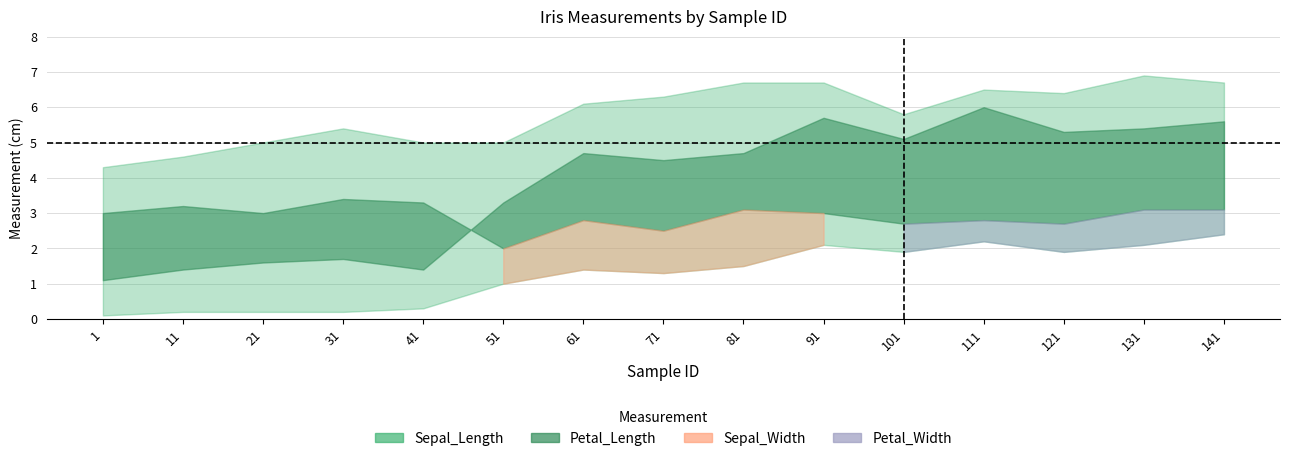

True or false: Petal_Width has a value of 0.2 at 51.

False